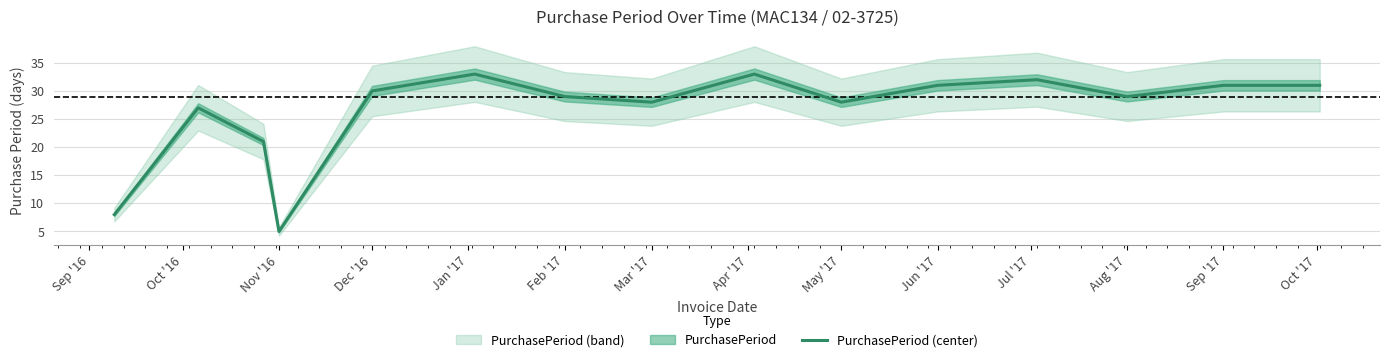

Reading right to left, transcribe all the data shown in this chart.

31	31	29	32	31	28	33	28	29	33	30	5	21	27	8